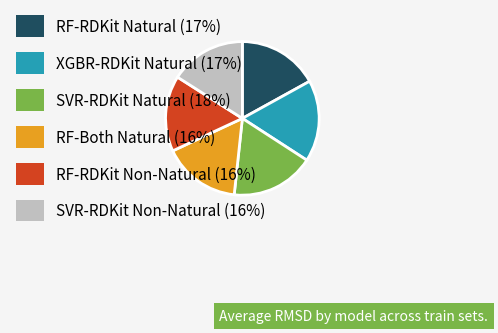

Is there any slice that represents more than half of the pie?

No